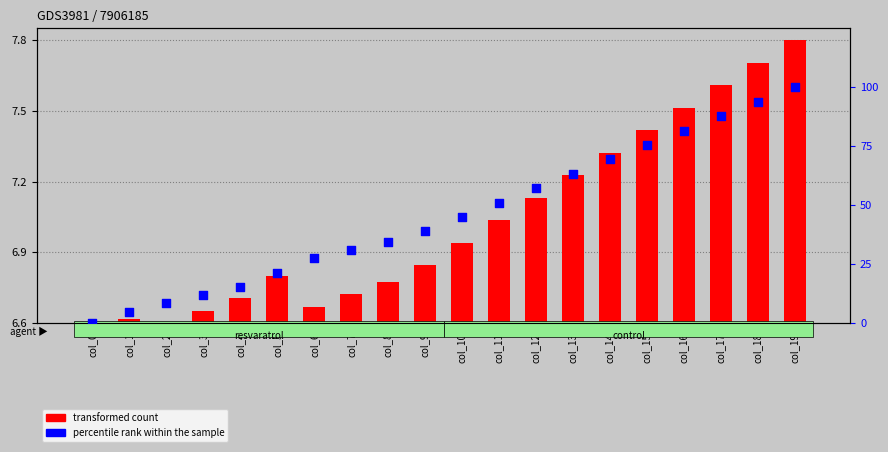

At how many categories does at least one series exceed 70?

5